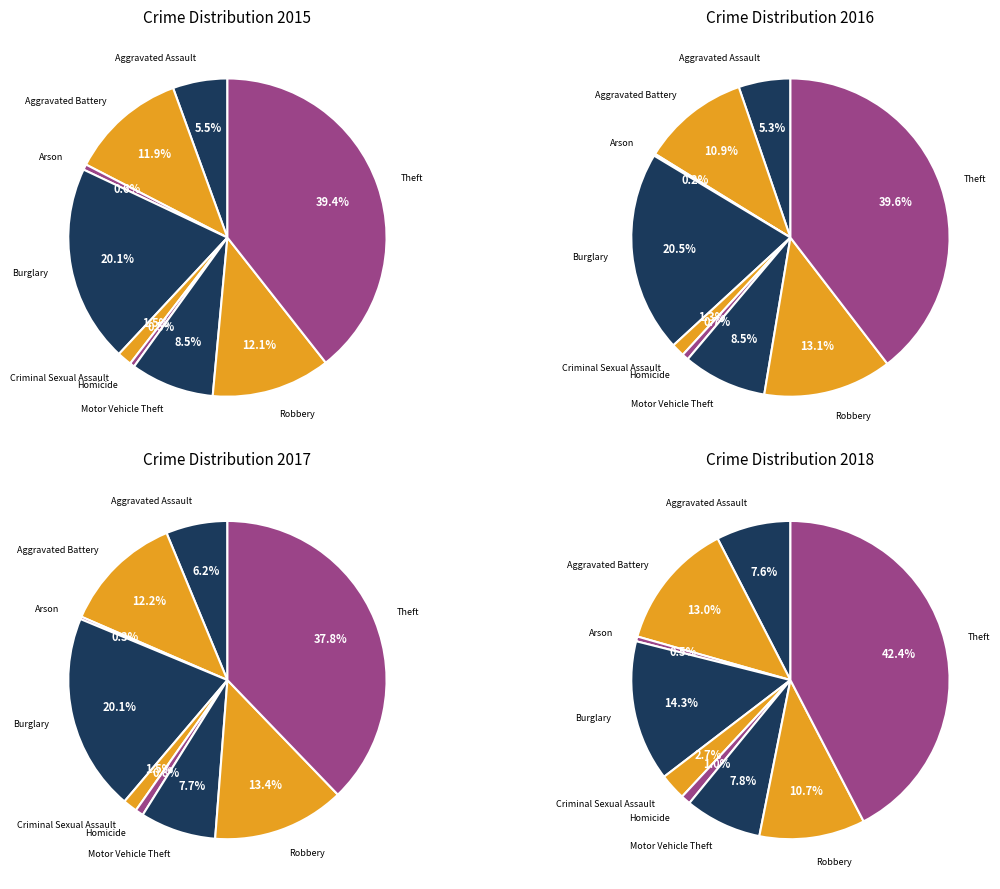

To the nearest percent, what portion does Theft represent?

39%